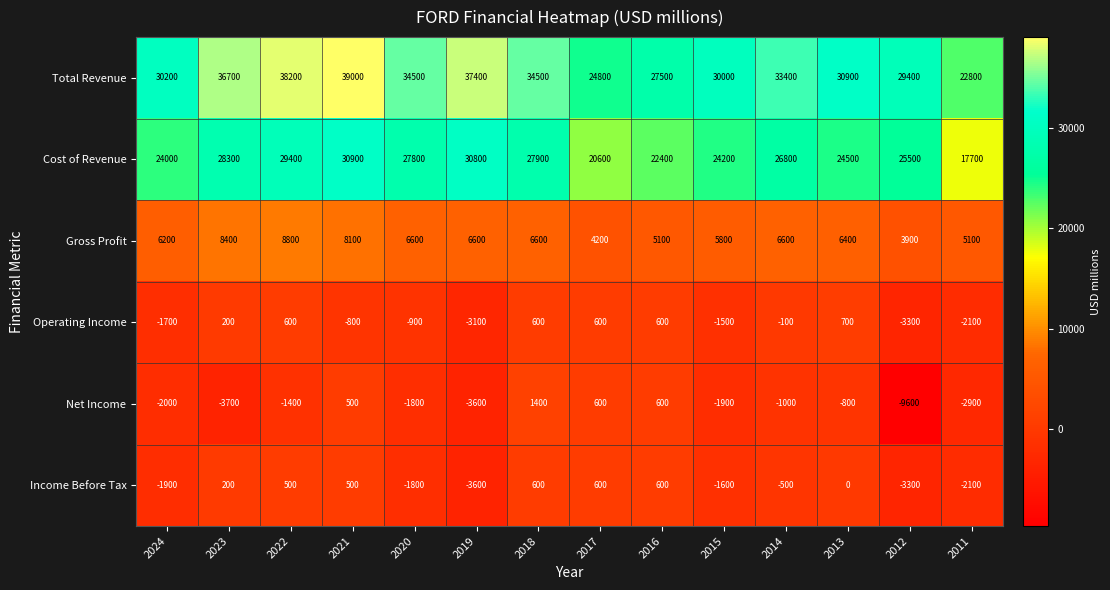

The Cost of Revenue series shows 33774 at 2015. True or false?

False